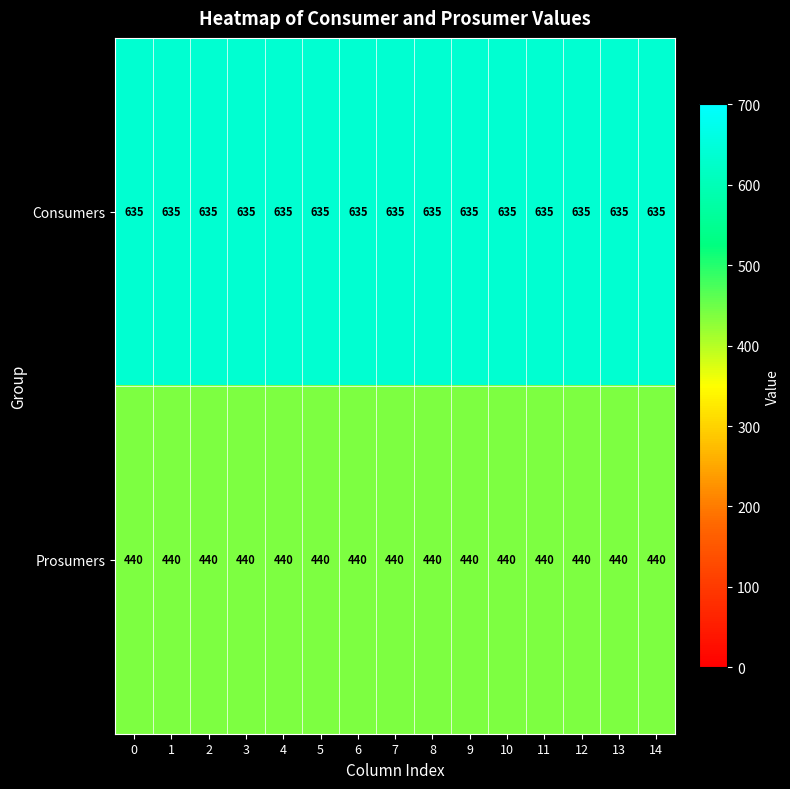

What is the average value of the Prosumers series?

440